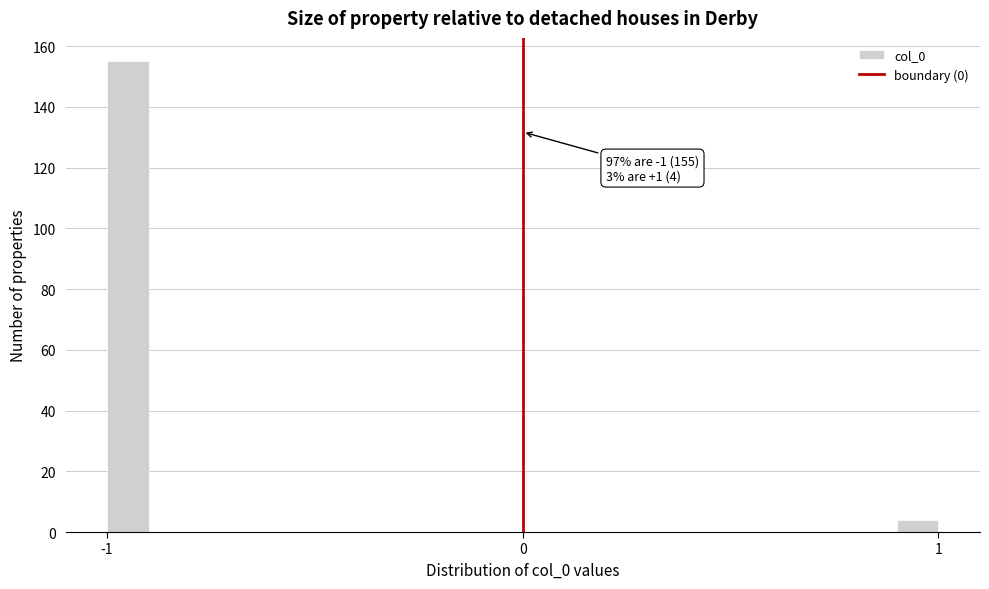

Read against the x-axis, roughly where is the centre of the tallest bar?

-0.9